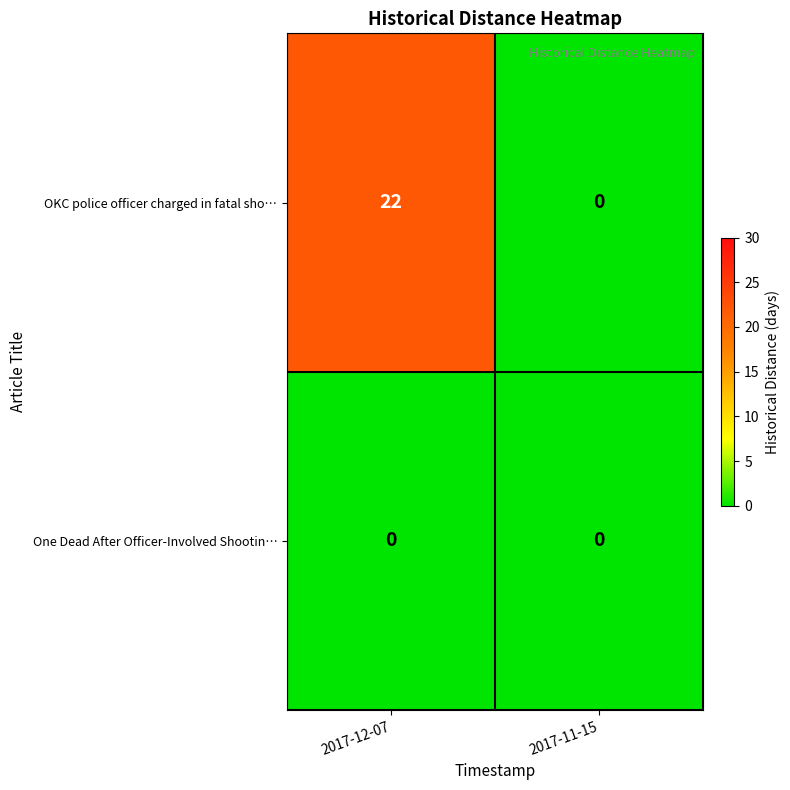

Which series changed the most between 2017-12-07 and 2017-11-15?

OKC police officer charged in fatal sho…